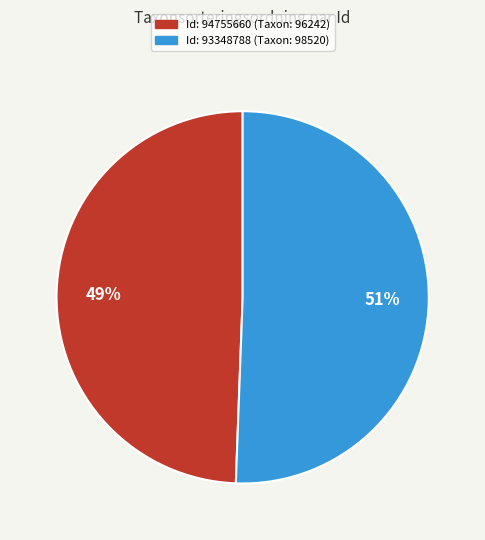

Is there any slice that represents more than half of the pie?

Yes